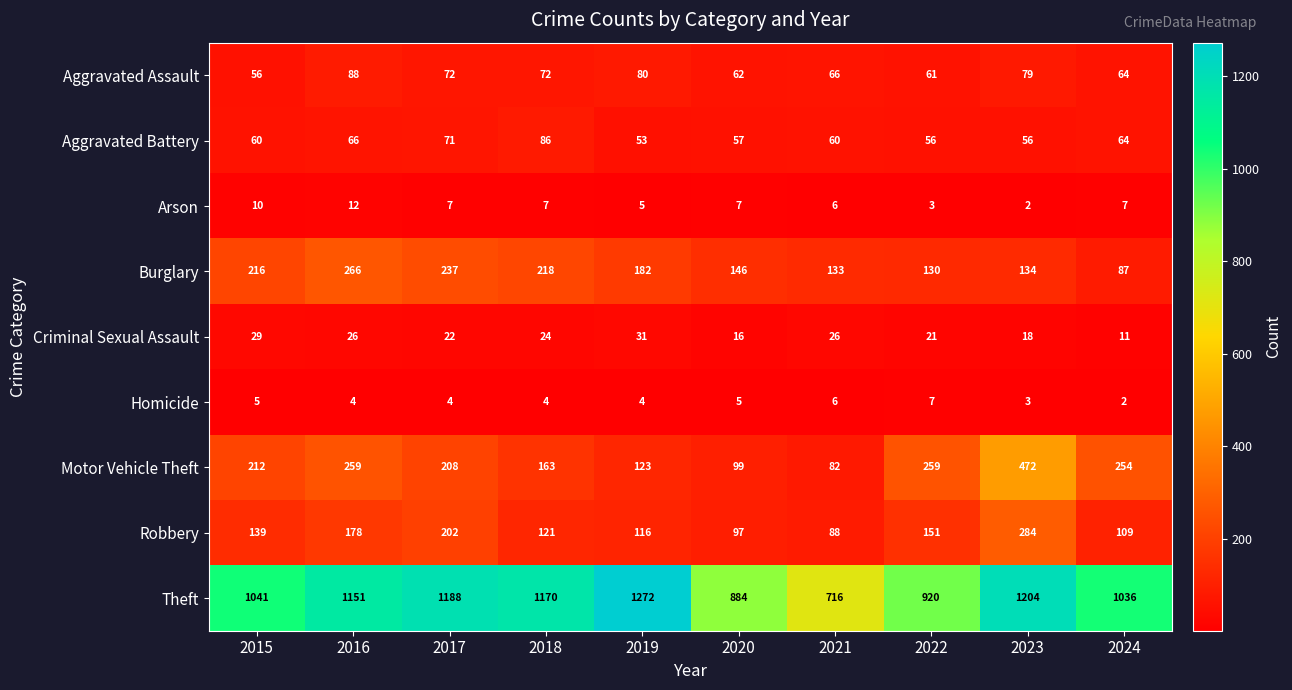

List the series in order of their peak value, highest first.

Theft, Motor Vehicle Theft, Robbery, Burglary, Aggravated Assault, Aggravated Battery, Criminal Sexual Assault, Arson, Homicide